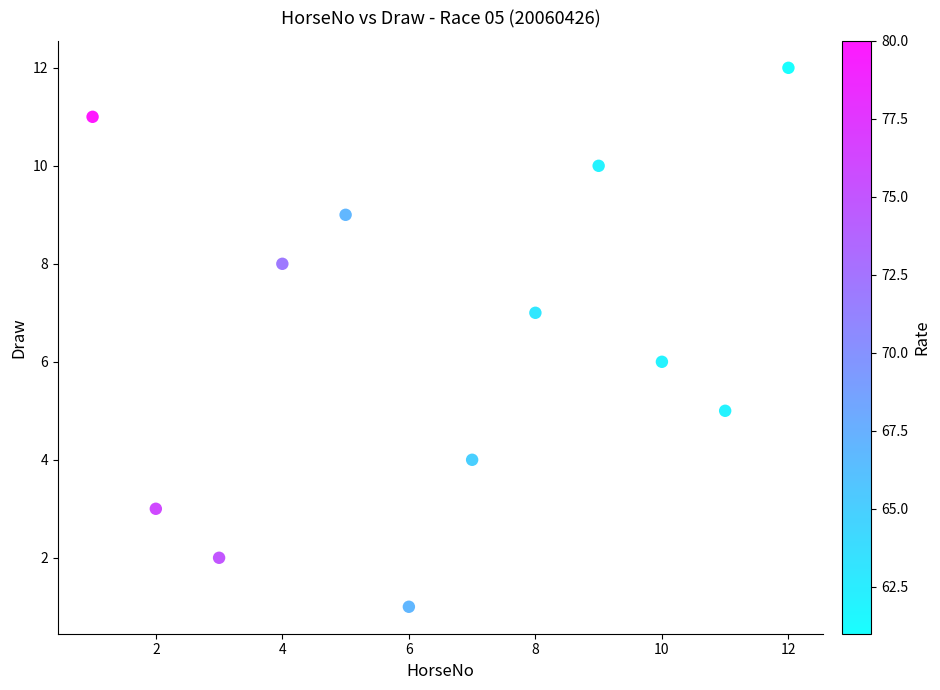

What is the range of X values (max minus min)?

11